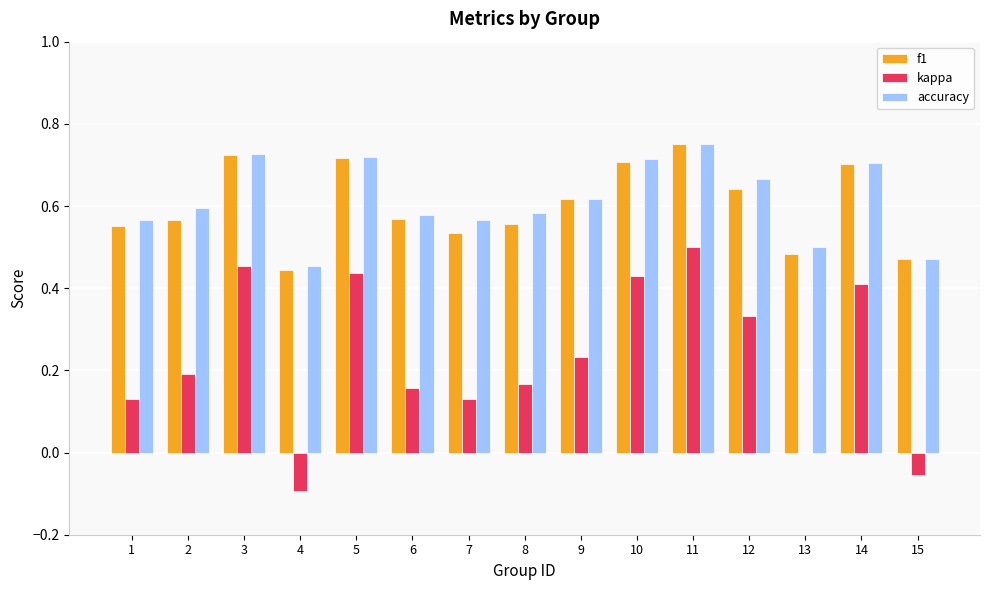

The value of f1 at 2 is 0.6. True or false?

True